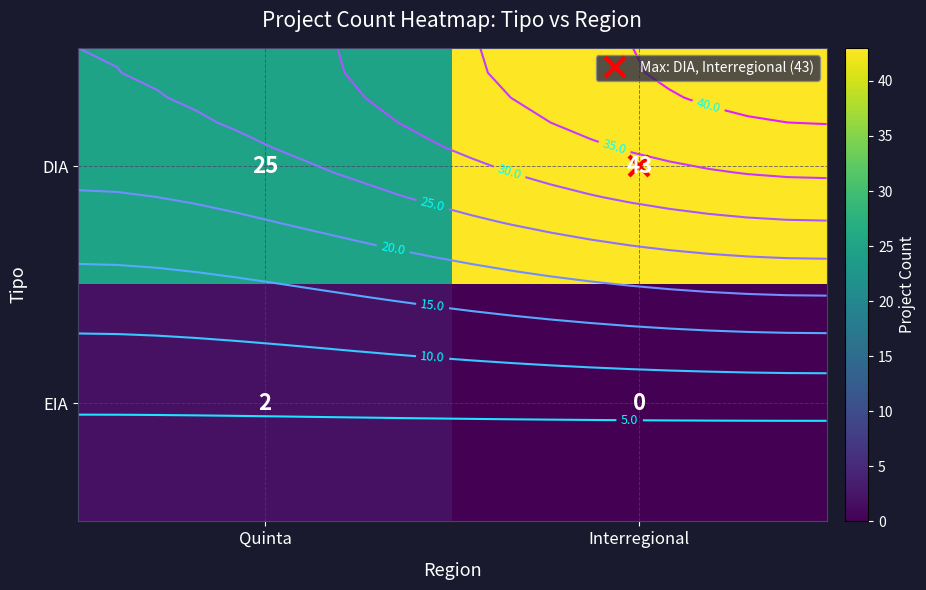

At which label does DIA reach its peak?

Interregional